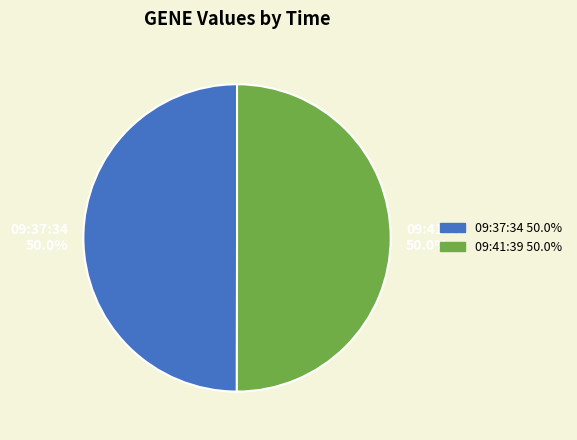

Combined, do 09:41:39 50.0% and 09:37:34 50.0% account for over 50%?

Yes